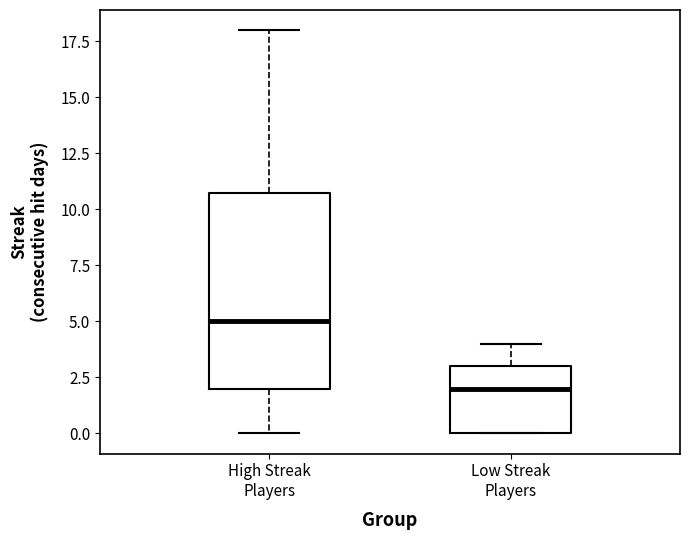

Where is the upper edge of the box for Low Streak Players on the y-axis? The values are not printed on the chart, so give them approximately, as read against the axis.

3